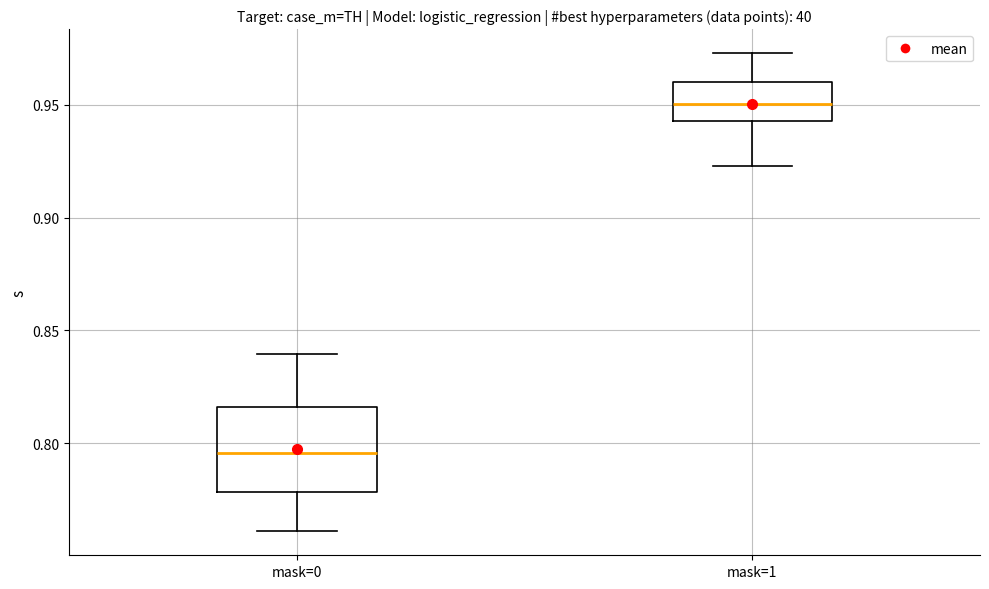

Reading left to right, read every box against the y-axis: the position of its median line, the range the box covers, and the ends of its whiskers. The values are not printed on the chart, so give them approximately, as read against the axis.

mask=0: median 0.795, box 0.780 to 0.815, whiskers 0.760 to 0.840
mask=1: median 0.950, box 0.945 to 0.960, whiskers 0.925 to 0.975